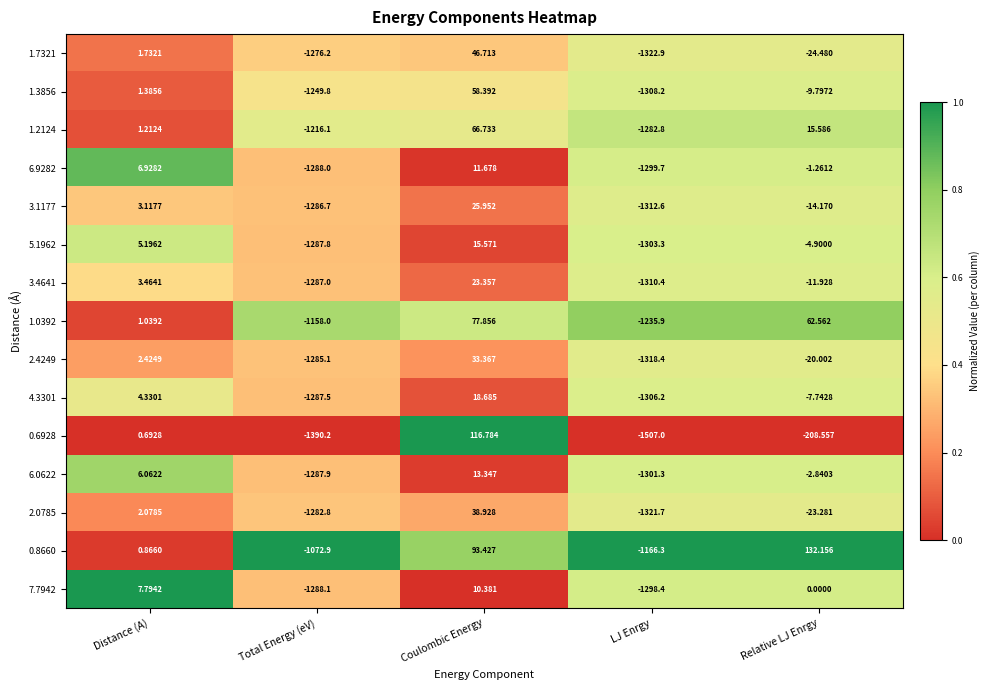

Where is 1.0392 nearest to the value -579?

Total Energy (eV)